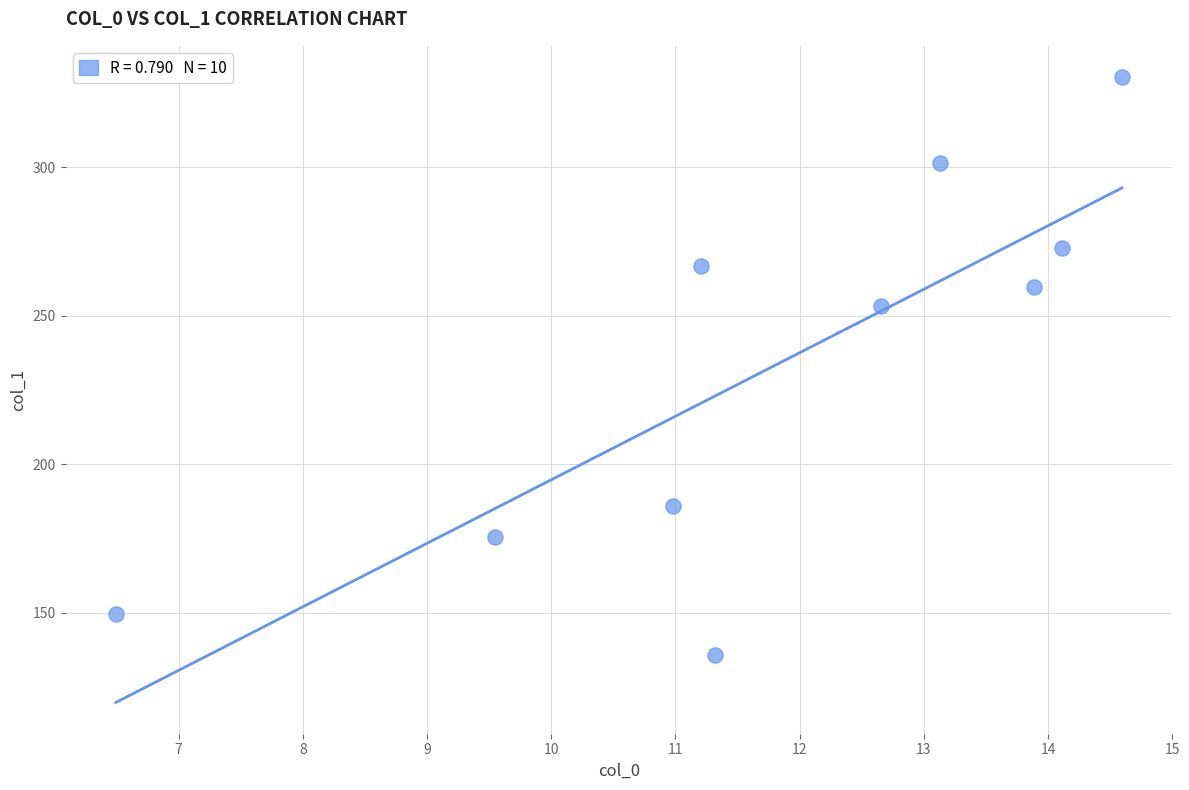

What Y value in the scatter plot is closest to 232?

253.4